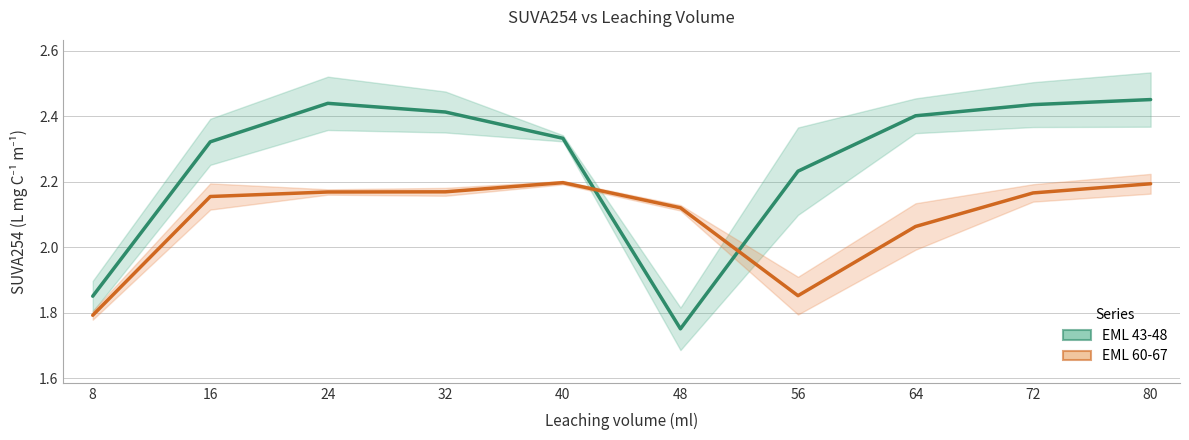

How many values in the EML 60-67 series exceed 2?

8